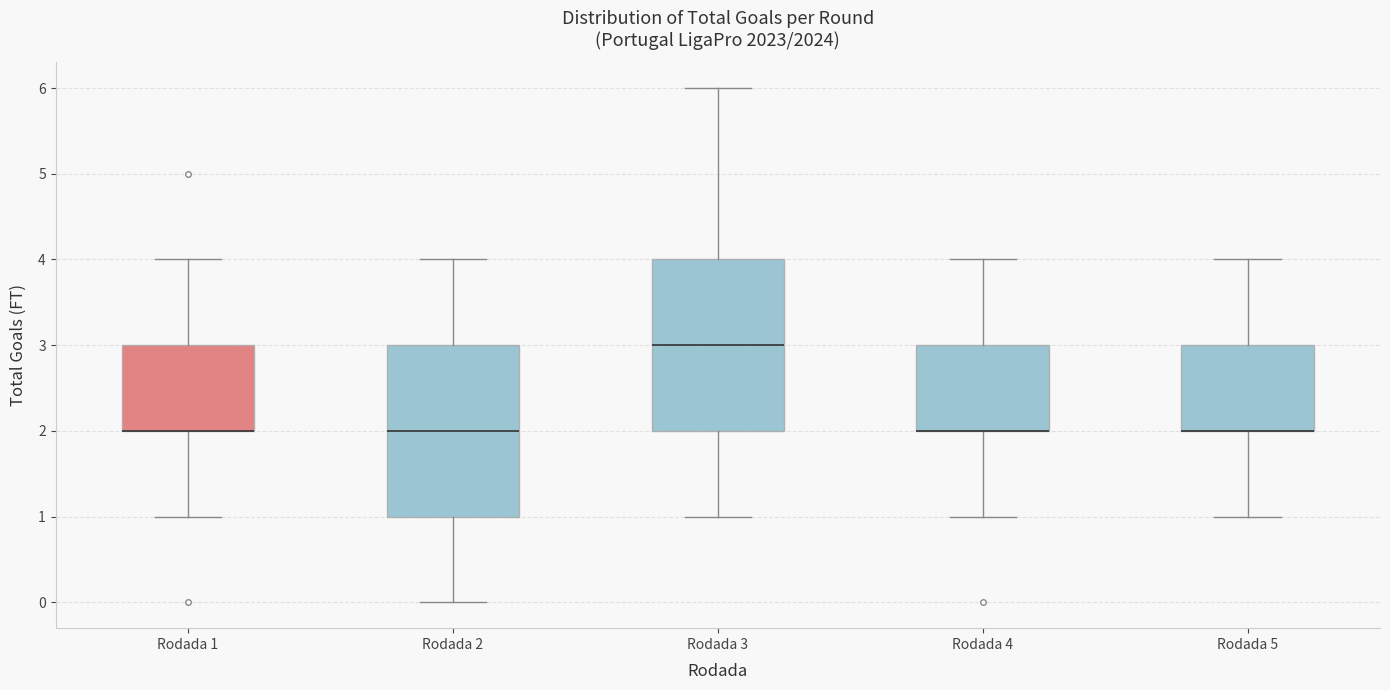

Reading left to right, read every box against the y-axis: the position of its median line, the range the box covers, and the ends of its whiskers. The values are not printed on the chart, so give them approximately, as read against the axis.

Rodada 1: median 2 (drawn on the box's lower edge), box 2 to 3, whiskers 1 to 4
Rodada 2: median 2, box 1 to 3, whiskers 0 to 4
Rodada 3: median 3, box 2 to 4, whiskers 1 to 6
Rodada 4: median 2 (drawn on the box's lower edge), box 2 to 3, whiskers 1 to 4
Rodada 5: median 2 (drawn on the box's lower edge), box 2 to 3, whiskers 1 to 4